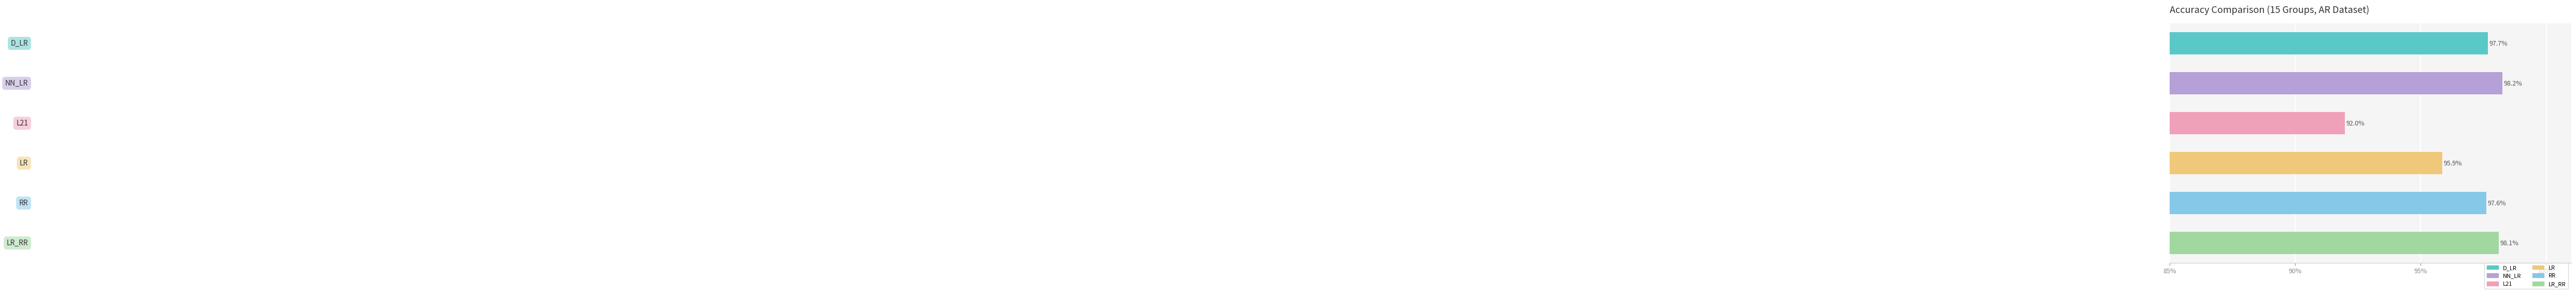

The value at LR_RR is 165.8. True or false?

False